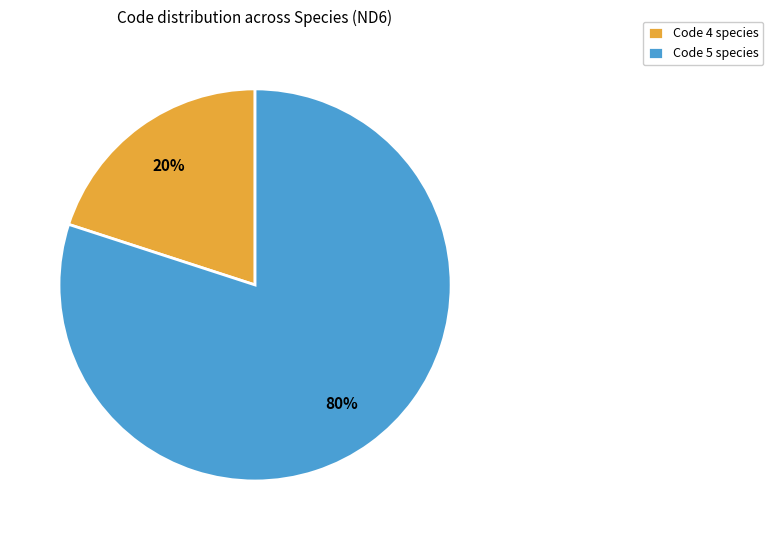

How many segments does this pie chart have?

2